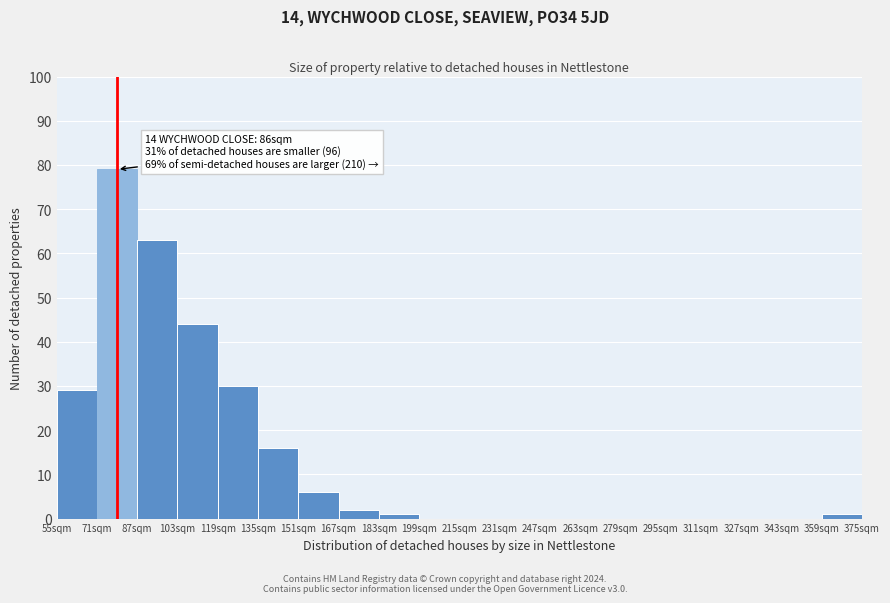

Which range on the x-axis has the tallest bar?

71 to 87